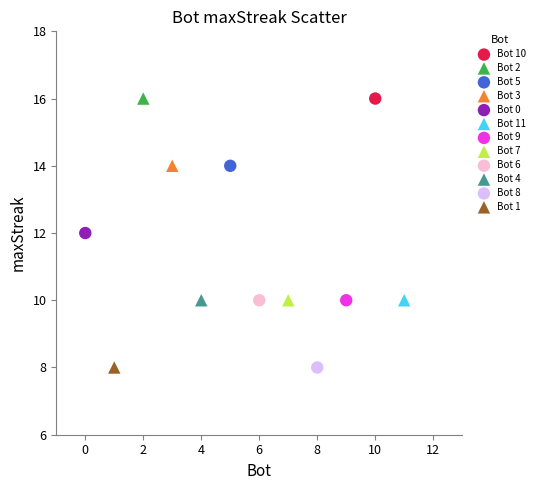

What are all the series names shown in the legend?

Bot 10, Bot 2, Bot 5, Bot 3, Bot 0, Bot 11, Bot 9, Bot 7, Bot 6, Bot 4, Bot 8, Bot 1